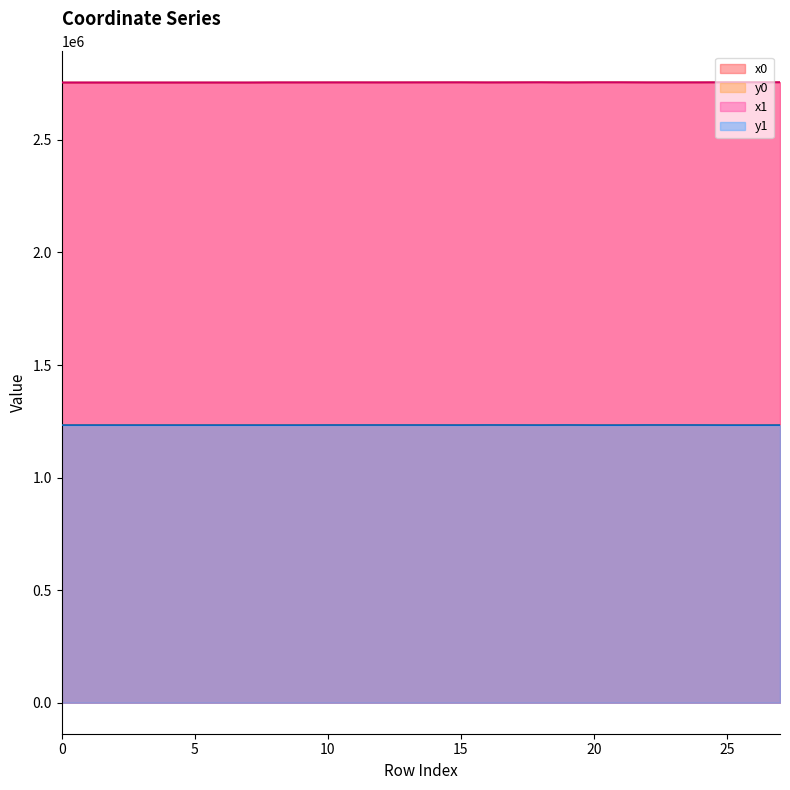

The value of x0 at 25 is 1285726.2. True or false?

False